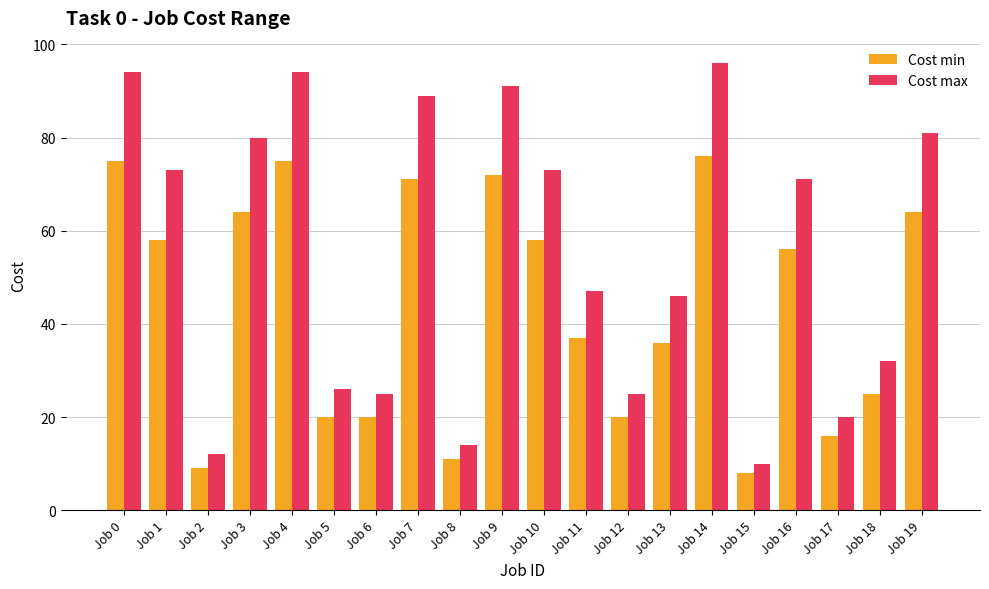

How many bars are there in each group?

2